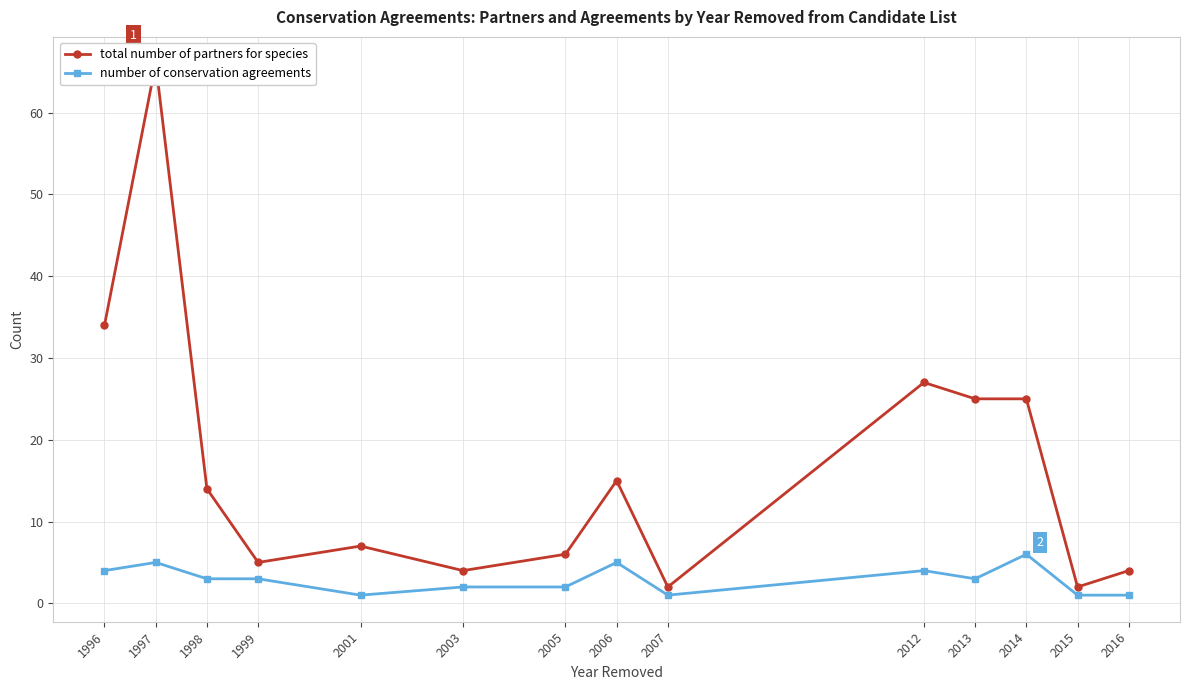

Is the value of total number of partners for species at 2014 greater than the value of number of conservation agreements at 2006?

Yes